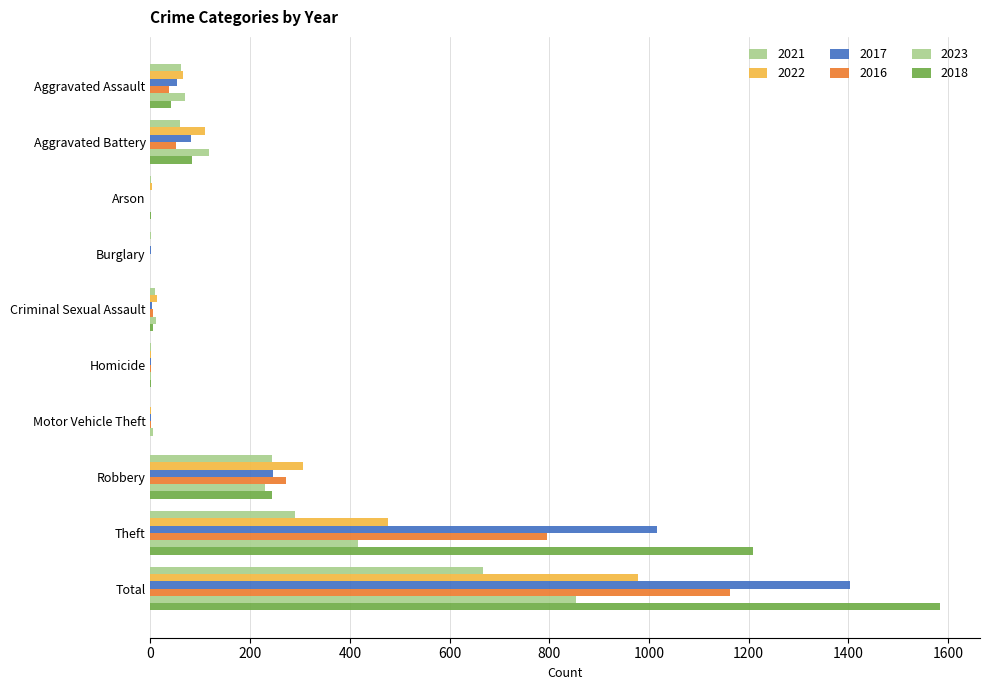

Read the 2022 value at Motor Vehicle Theft.

2